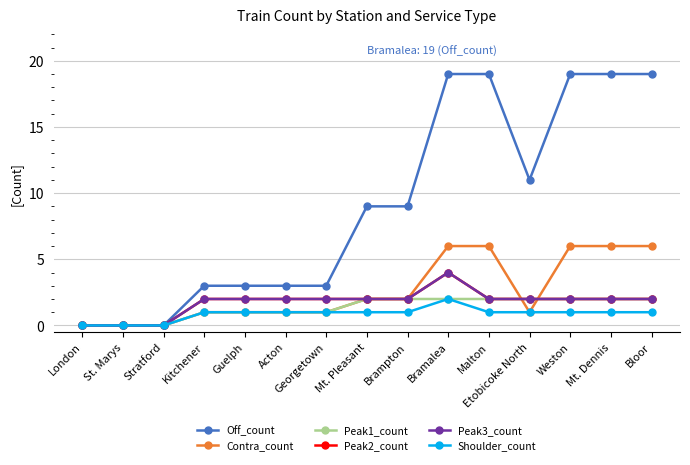

What is the difference between the maximum and minimum values in the Shoulder_count series?

2